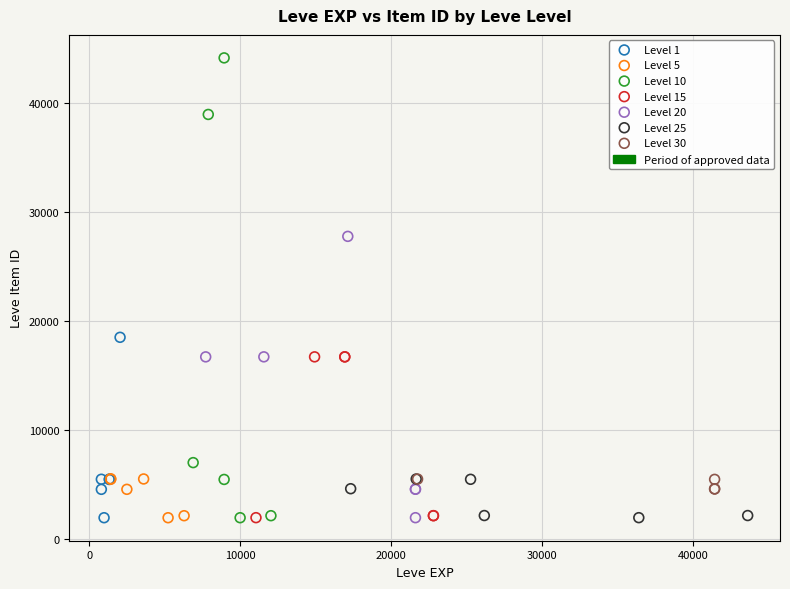

Which series reaches the maximum Y coordinate?

Level 10